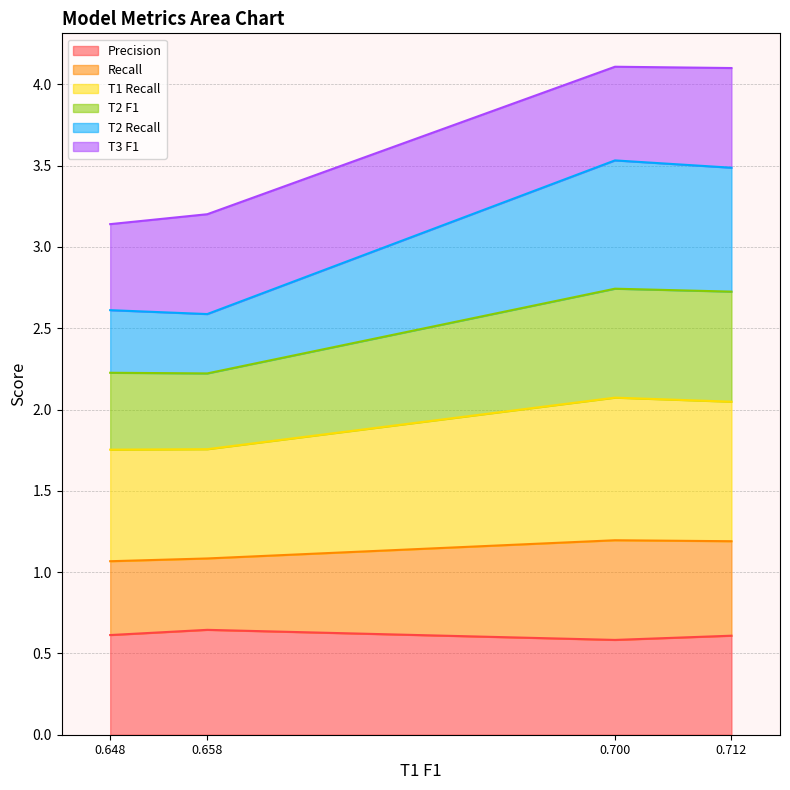

True or false: T2 Recall and Recall intersect in this chart.

False